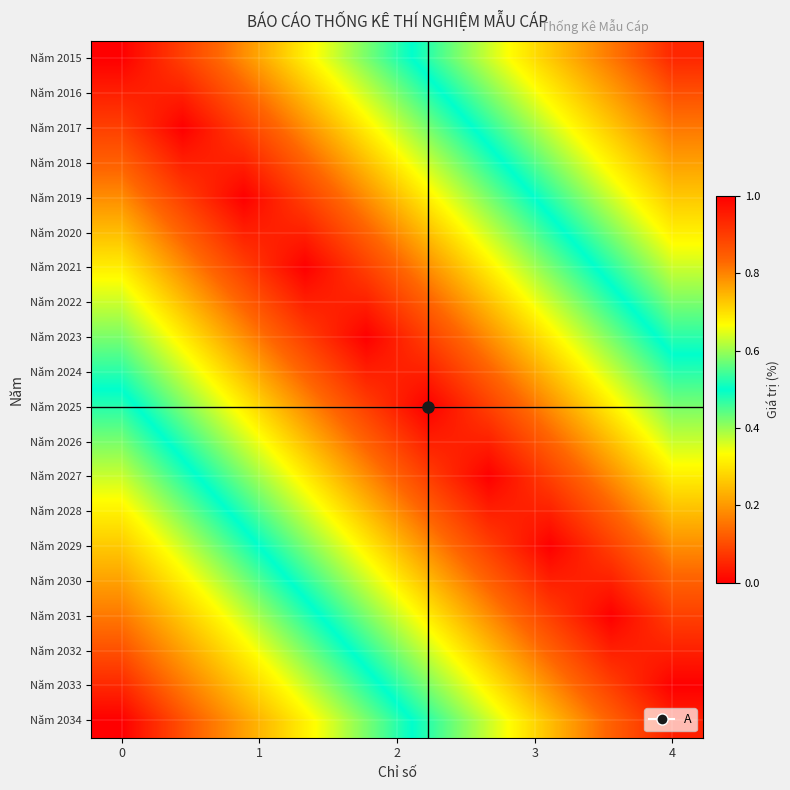

Reading left to right, extract all data points from this chart.

Năm 2015: 1.0	0.9	0.8	0.7	0.6	0.5	0.4	0.3	0.2	0.1
Năm 2016: 0.9	0.9	0.8	0.7	0.6	0.5	0.4	0.3	0.2	0.1
Năm 2017: 0.9	1.0	0.9	0.8	0.7	0.6	0.5	0.4	0.3	0.2
Năm 2018: 0.8	0.9	0.9	0.8	0.7	0.6	0.5	0.4	0.3	0.2
Năm 2019: 0.8	0.9	1.0	0.9	0.8	0.7	0.6	0.5	0.4	0.3
Năm 2020: 0.7	0.8	0.9	0.9	0.8	0.7	0.6	0.5	0.4	0.3
Năm 2021: 0.7	0.8	0.9	1.0	0.9	0.8	0.7	0.6	0.5	0.4
Năm 2022: 0.6	0.7	0.8	0.9	0.9	0.8	0.7	0.6	0.5	0.4
Năm 2023: 0.6	0.7	0.8	0.9	1.0	0.9	0.8	0.7	0.6	0.5
Năm 2024: 0.5	0.6	0.7	0.8	0.9	0.9	0.8	0.7	0.6	0.5
Năm 2025: 0.5	0.6	0.7	0.8	0.9	1.0	0.9	0.8	0.7	0.6
Năm 2026: 0.4	0.5	0.6	0.7	0.8	0.9	0.9	0.8	0.7	0.6
Năm 2027: 0.4	0.5	0.6	0.7	0.8	0.9	1.0	0.9	0.8	0.7
Năm 2028: 0.3	0.4	0.5	0.6	0.7	0.8	0.9	0.9	0.8	0.7
Năm 2029: 0.3	0.4	0.5	0.6	0.7	0.8	0.9	1.0	0.9	0.8
Năm 2030: 0.2	0.3	0.4	0.5	0.6	0.7	0.8	0.9	0.9	0.8
Năm 2031: 0.2	0.3	0.4	0.5	0.6	0.7	0.8	0.9	1.0	0.9
Năm 2032: 0.1	0.2	0.3	0.4	0.5	0.6	0.7	0.8	0.9	0.9
Năm 2033: 0.1	0.2	0.3	0.4	0.5	0.6	0.7	0.8	0.9	1.0
Năm 2034: 0.0	0.1	0.2	0.3	0.4	0.5	0.6	0.7	0.8	0.9